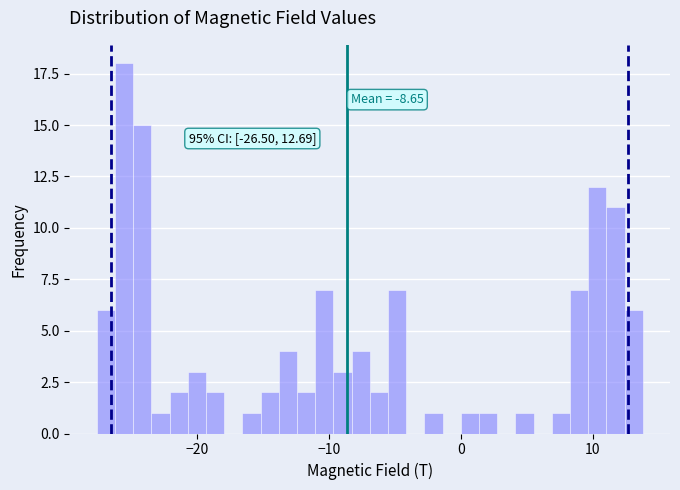

Read against the x-axis, roughly where is the centre of the tallest bar?

-26